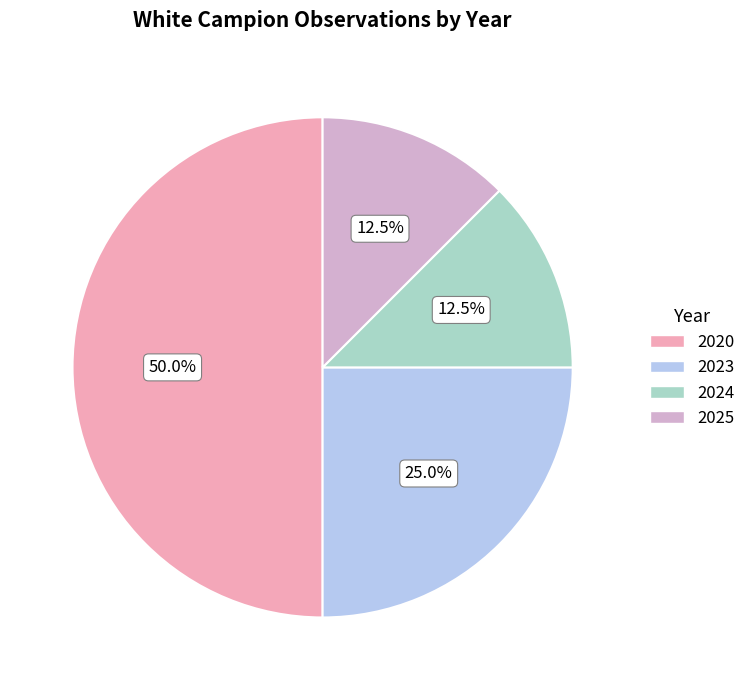

The 2023 slice represents 38% of the pie. True or false?

False